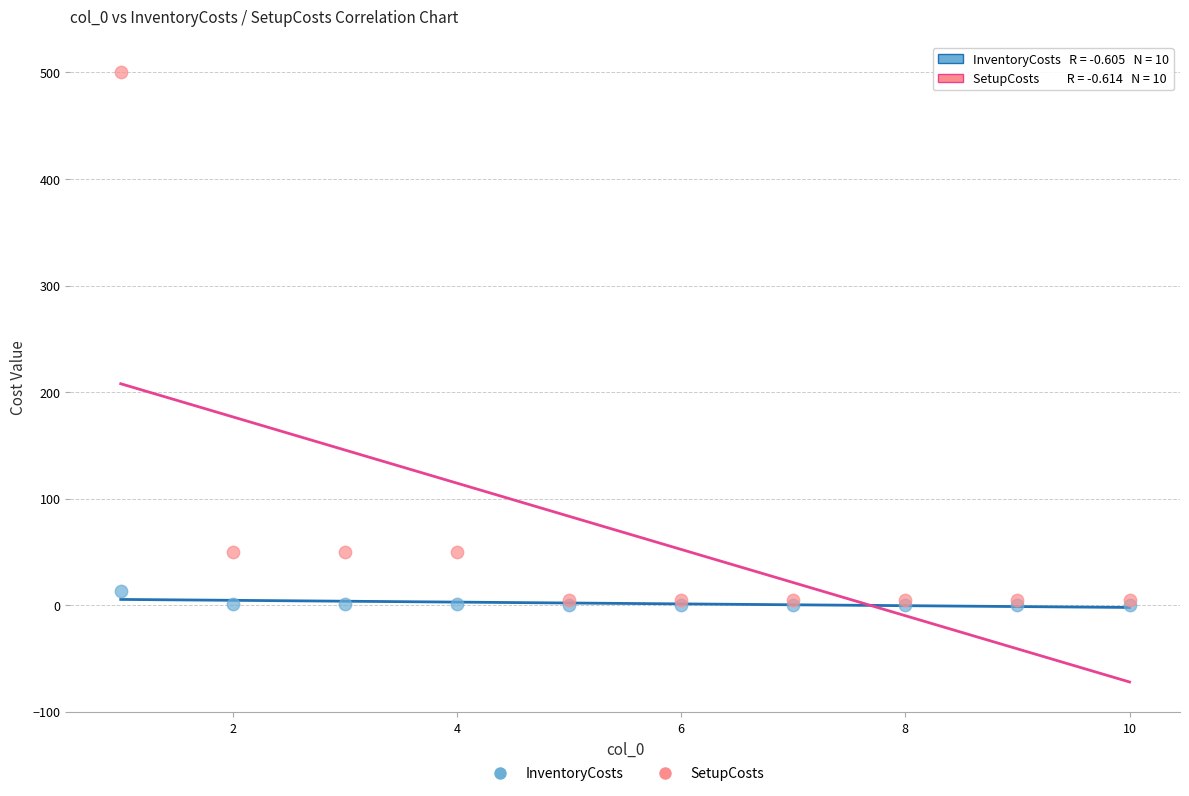

Which series has the largest Y range (max minus min)?

SetupCosts